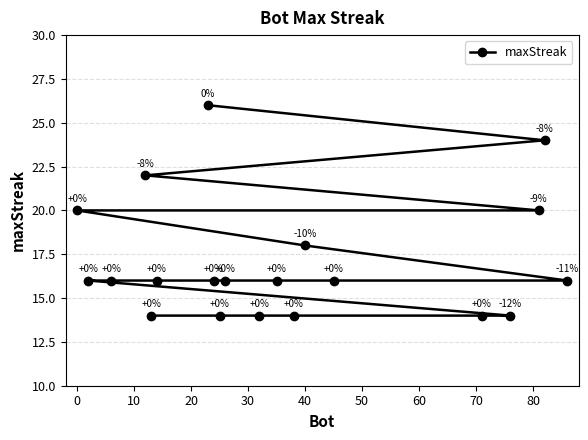

True or false: the data has more than 0 interior local peaks.

False